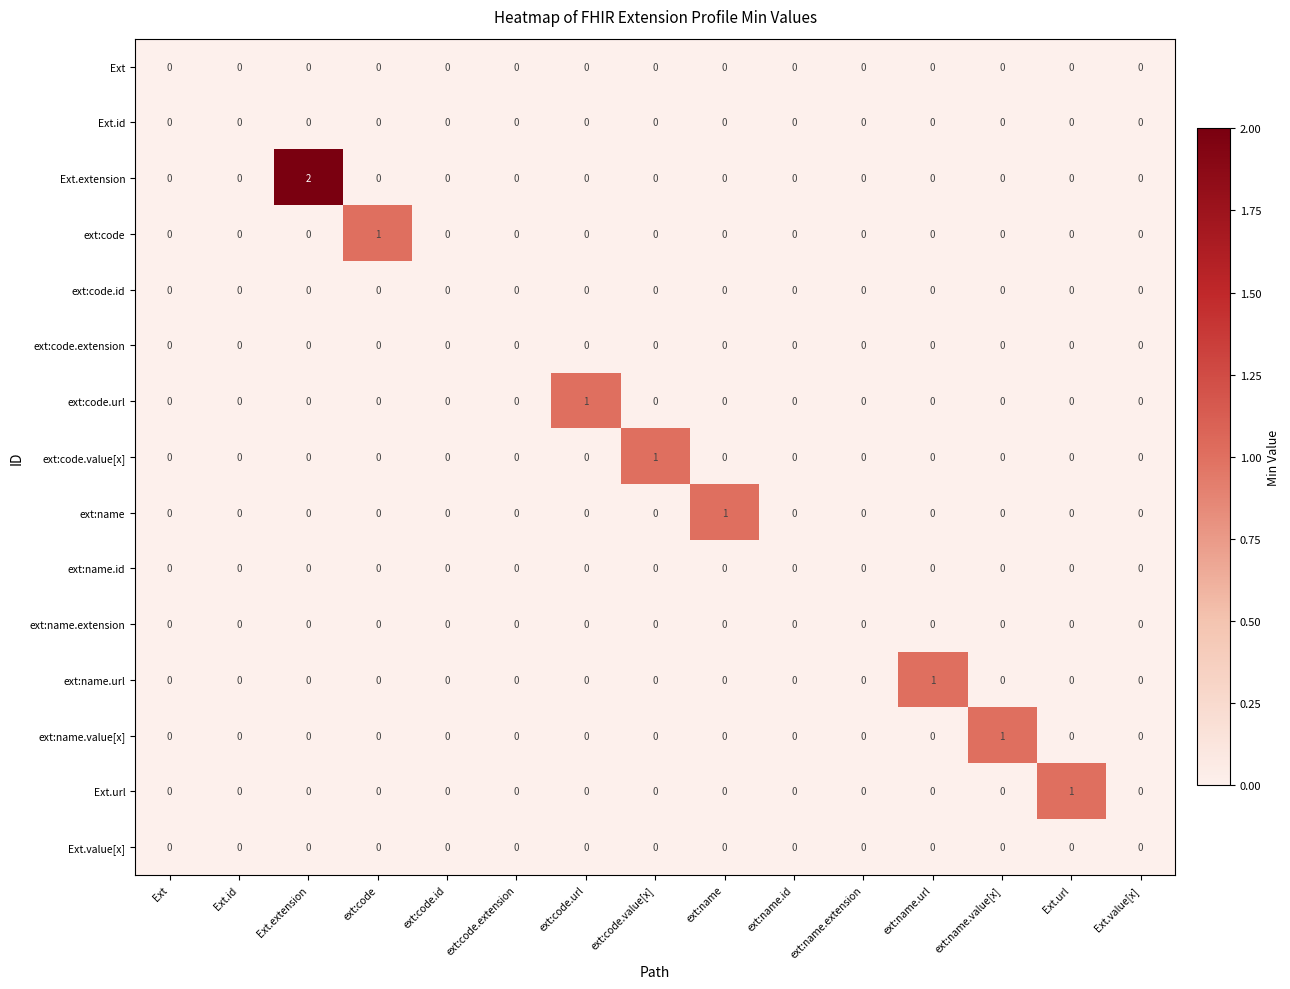

Which series has the largest total across all categories?

Ext.extension